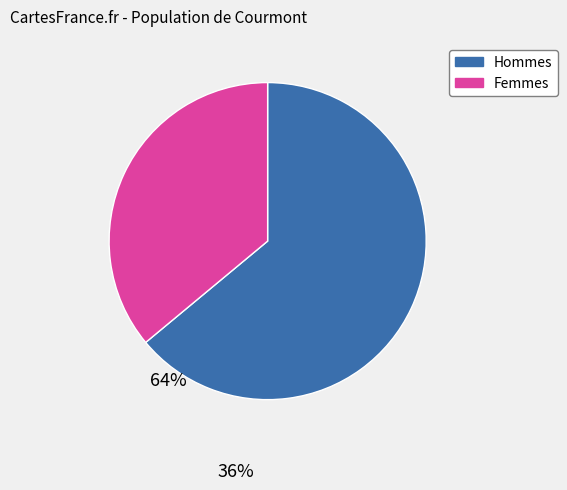

Which category has the biggest portion of the pie?

Hommes